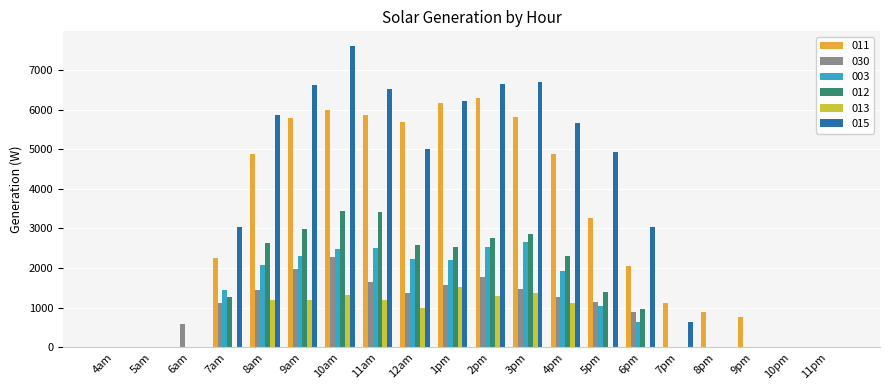

Is the value of 015 at 6am greater than the value of 011 at 10am?

No